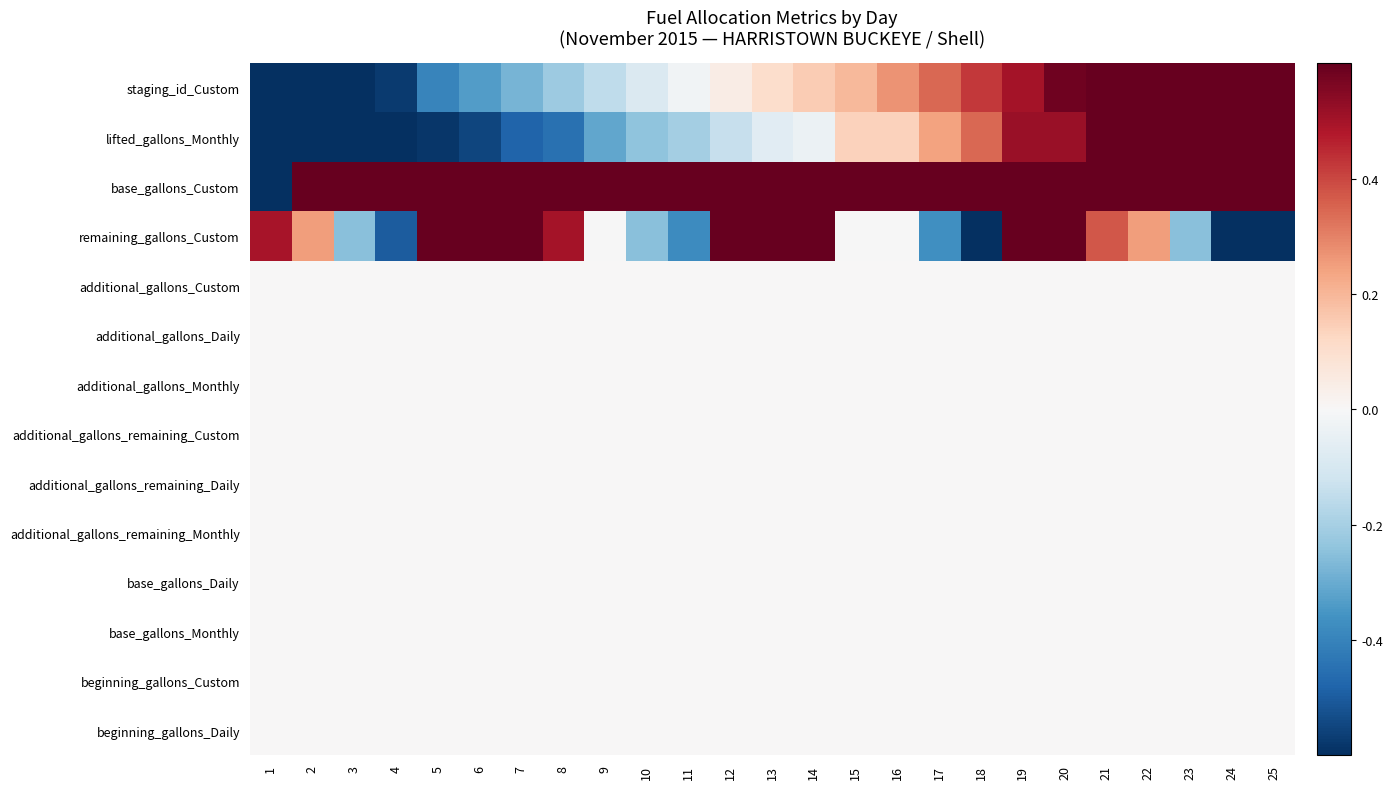

Reading left to right, what are all the values shown in this chart?

staging_id_Custom: 1=-1.0	2=-0.9	3=-0.9	4=-0.6	5=-0.4	6=-0.3	7=-0.3	8=-0.2	9=-0.2	10=-0.1	11=-0.0	12=0.0	13=0.1	14=0.2	15=0.2	16=0.3	17=0.3	18=0.4	19=0.5	20=0.6	21=0.7	22=0.7	23=0.8	24=0.9	25=1.0
lifted_gallons_Monthly: 1=-1.0	2=-0.9	3=-0.7	4=-0.7	5=-0.6	6=-0.6	7=-0.5	8=-0.4	9=-0.3	10=-0.2	11=-0.2	12=-0.1	13=-0.1	14=-0.0	15=0.1	16=0.1	17=0.2	18=0.3	19=0.5	20=0.5	21=0.6	22=0.7	23=0.8	24=1.0	25=1.0
base_gallons_Custom: 1=-1.0	2=1.0	3=1.0	4=1.0	5=1.0	6=1.0	7=1.0	8=1.0	9=1.0	10=1.0	11=1.0	12=1.0	13=1.0	14=1.0	15=1.0	16=1.0	17=1.0	18=1.0	19=1.0	20=1.0	21=1.0	22=1.0	23=1.0	24=1.0	25=1.0
remaining_gallons_Custom: 1=0.5	2=0.3	3=-0.2	4=-0.5	5=1.0	6=0.9	7=0.6	8=0.5	9=-0.0	10=-0.3	11=-0.4	12=1.0	13=0.7	14=0.6	15=-0.0	16=-0.0	17=-0.4	18=-0.7	19=0.7	20=0.7	21=0.4	22=0.2	23=-0.3	24=-0.9	25=-1.0
additional_gallons_Custom: 1=0.0	2=0.0	3=0.0	4=0.0	5=0.0	6=0.0	7=0.0	8=0.0	9=0.0	10=0.0	11=0.0	12=0.0	13=0.0	14=0.0	15=0.0	16=0.0	17=0.0	18=0.0	19=0.0	20=0.0	21=0.0	22=0.0	23=0.0	24=0.0	25=0.0
additional_gallons_Daily: 1=0.0	2=0.0	3=0.0	4=0.0	5=0.0	6=0.0	7=0.0	8=0.0	9=0.0	10=0.0	11=0.0	12=0.0	13=0.0	14=0.0	15=0.0	16=0.0	17=0.0	18=0.0	19=0.0	20=0.0	21=0.0	22=0.0	23=0.0	24=0.0	25=0.0
additional_gallons_Monthly: 1=0.0	2=0.0	3=0.0	4=0.0	5=0.0	6=0.0	7=0.0	8=0.0	9=0.0	10=0.0	11=0.0	12=0.0	13=0.0	14=0.0	15=0.0	16=0.0	17=0.0	18=0.0	19=0.0	20=0.0	21=0.0	22=0.0	23=0.0	24=0.0	25=0.0
additional_gallons_remaining_Custom: 1=0.0	2=0.0	3=0.0	4=0.0	5=0.0	6=0.0	7=0.0	8=0.0	9=0.0	10=0.0	11=0.0	12=0.0	13=0.0	14=0.0	15=0.0	16=0.0	17=0.0	18=0.0	19=0.0	20=0.0	21=0.0	22=0.0	23=0.0	24=0.0	25=0.0
additional_gallons_remaining_Daily: 1=0.0	2=0.0	3=0.0	4=0.0	5=0.0	6=0.0	7=0.0	8=0.0	9=0.0	10=0.0	11=0.0	12=0.0	13=0.0	14=0.0	15=0.0	16=0.0	17=0.0	18=0.0	19=0.0	20=0.0	21=0.0	22=0.0	23=0.0	24=0.0	25=0.0
additional_gallons_remaining_Monthly: 1=0.0	2=0.0	3=0.0	4=0.0	5=0.0	6=0.0	7=0.0	8=0.0	9=0.0	10=0.0	11=0.0	12=0.0	13=0.0	14=0.0	15=0.0	16=0.0	17=0.0	18=0.0	19=0.0	20=0.0	21=0.0	22=0.0	23=0.0	24=0.0	25=0.0
base_gallons_Daily: 1=0.0	2=0.0	3=0.0	4=0.0	5=0.0	6=0.0	7=0.0	8=0.0	9=0.0	10=0.0	11=0.0	12=0.0	13=0.0	14=0.0	15=0.0	16=0.0	17=0.0	18=0.0	19=0.0	20=0.0	21=0.0	22=0.0	23=0.0	24=0.0	25=0.0
base_gallons_Monthly: 1=0.0	2=0.0	3=0.0	4=0.0	5=0.0	6=0.0	7=0.0	8=0.0	9=0.0	10=0.0	11=0.0	12=0.0	13=0.0	14=0.0	15=0.0	16=0.0	17=0.0	18=0.0	19=0.0	20=0.0	21=0.0	22=0.0	23=0.0	24=0.0	25=0.0
beginning_gallons_Custom: 1=0.0	2=0.0	3=0.0	4=0.0	5=0.0	6=0.0	7=0.0	8=0.0	9=0.0	10=0.0	11=0.0	12=0.0	13=0.0	14=0.0	15=0.0	16=0.0	17=0.0	18=0.0	19=0.0	20=0.0	21=0.0	22=0.0	23=0.0	24=0.0	25=0.0
beginning_gallons_Daily: 1=0.0	2=0.0	3=0.0	4=0.0	5=0.0	6=0.0	7=0.0	8=0.0	9=0.0	10=0.0	11=0.0	12=0.0	13=0.0	14=0.0	15=0.0	16=0.0	17=0.0	18=0.0	19=0.0	20=0.0	21=0.0	22=0.0	23=0.0	24=0.0	25=0.0